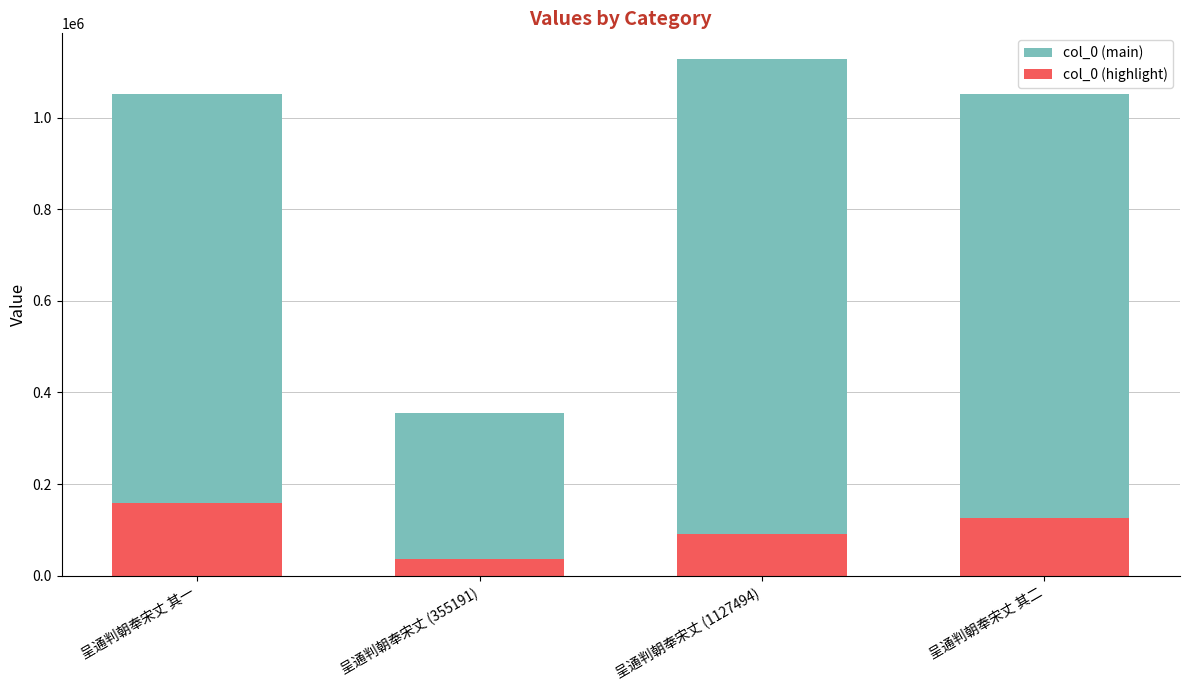

At which category is the sum across all series the highest?

呈通判朝奉宋丈 (1127494)